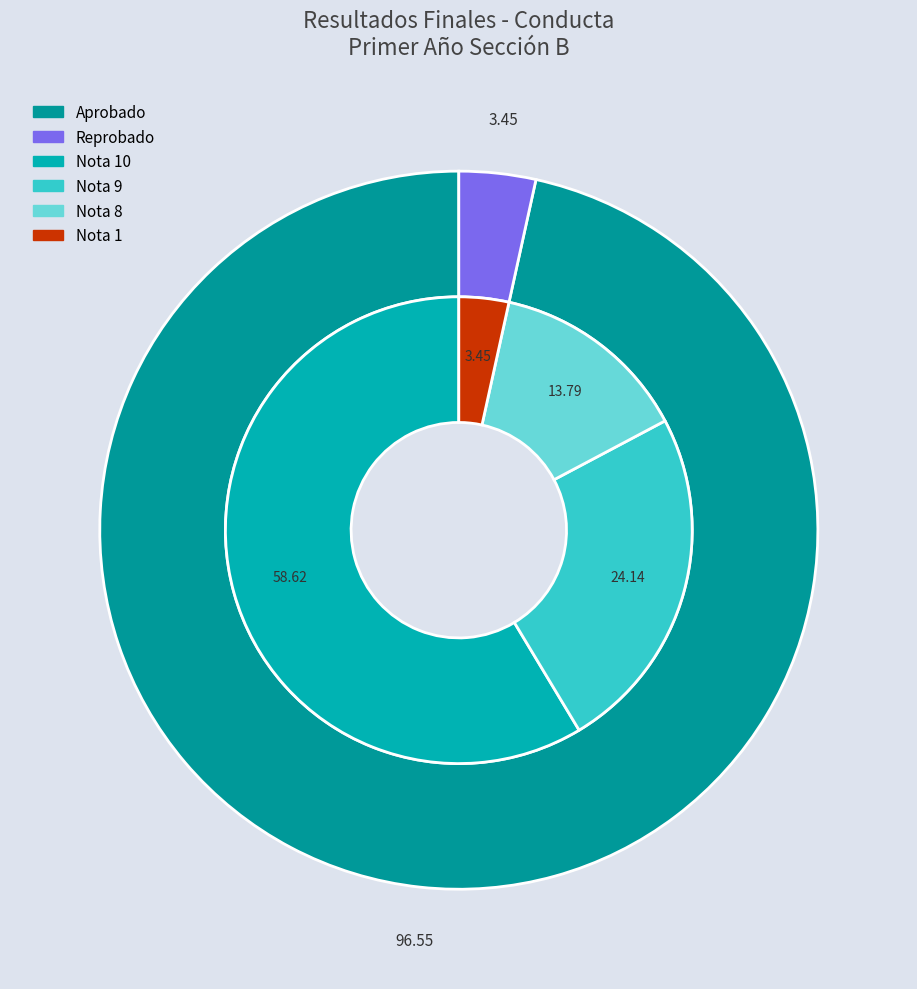

The Reprobado slice represents 9% of the pie. True or false?

False